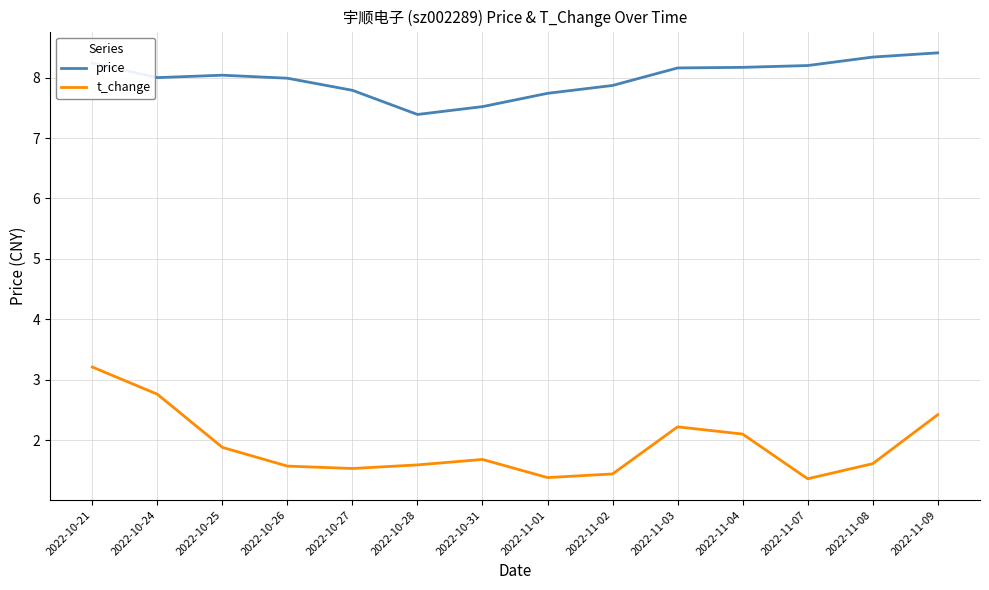

Where is price nearest to the value 7?

2022-10-28